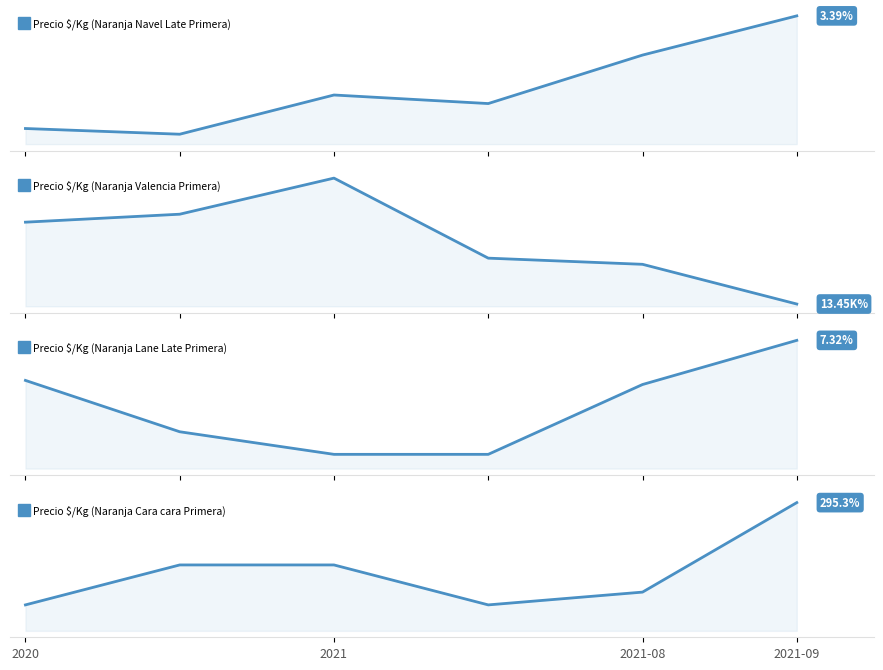

True or false: Precio $/Kg (Naranja Valencia Primera) has more than 1 points higher than both neighbors.

False